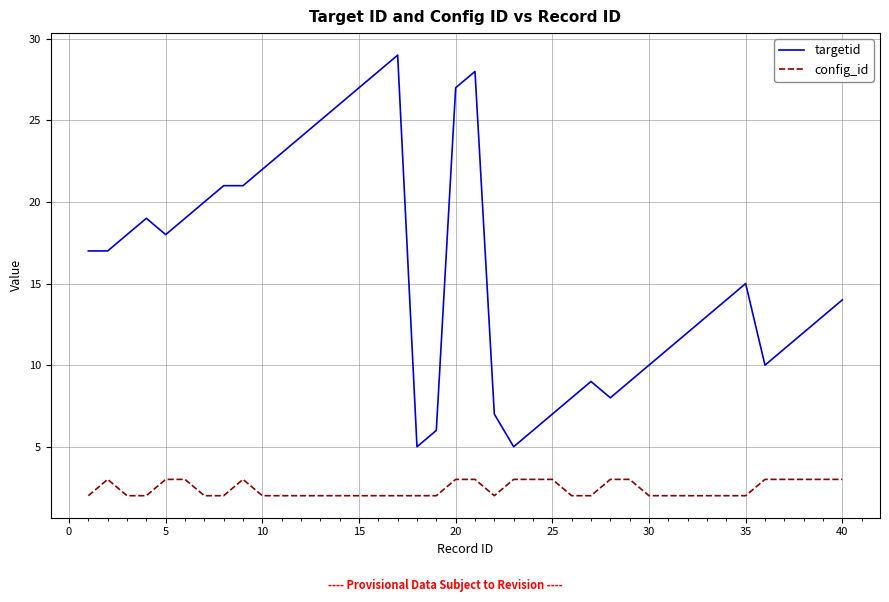

Which series has the widest spread of values?

targetid